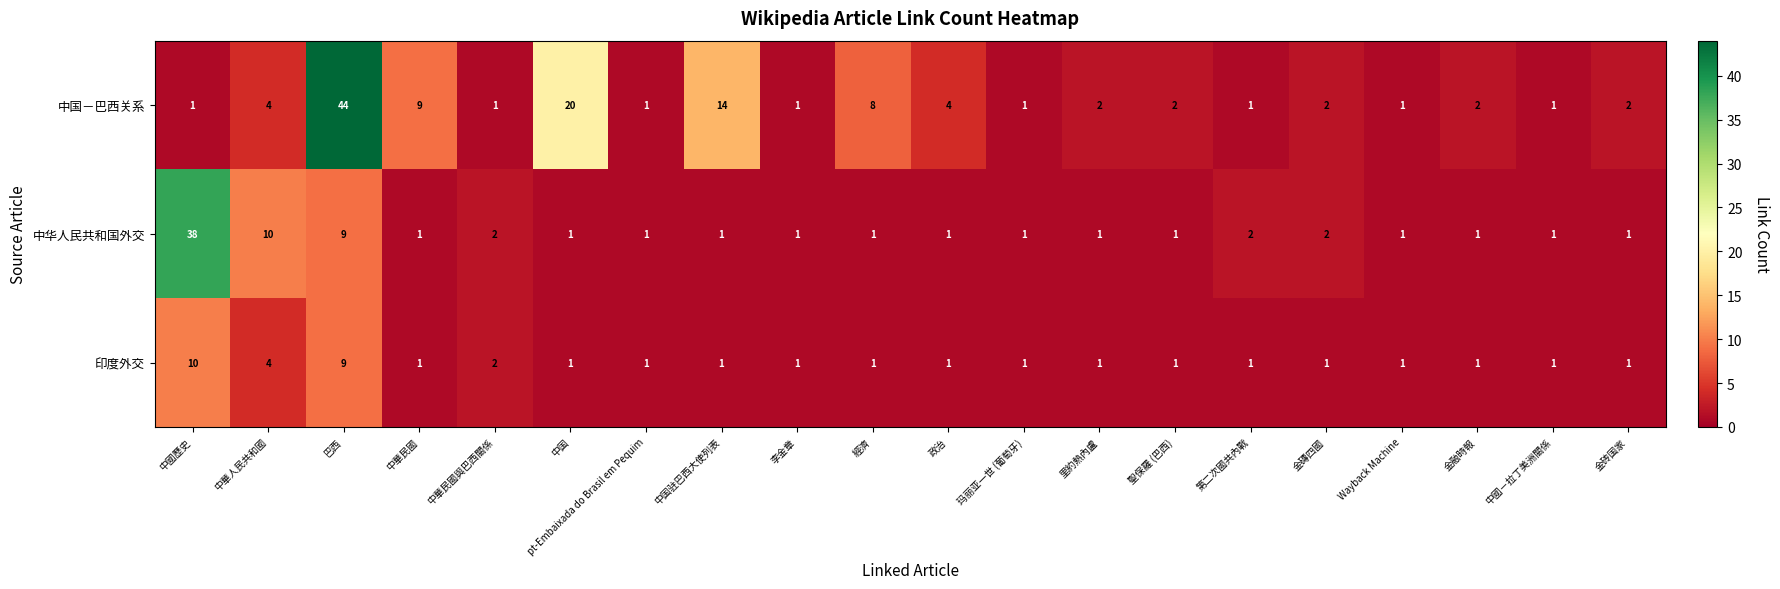

Which series has the widest spread of values?

中国－巴西关系